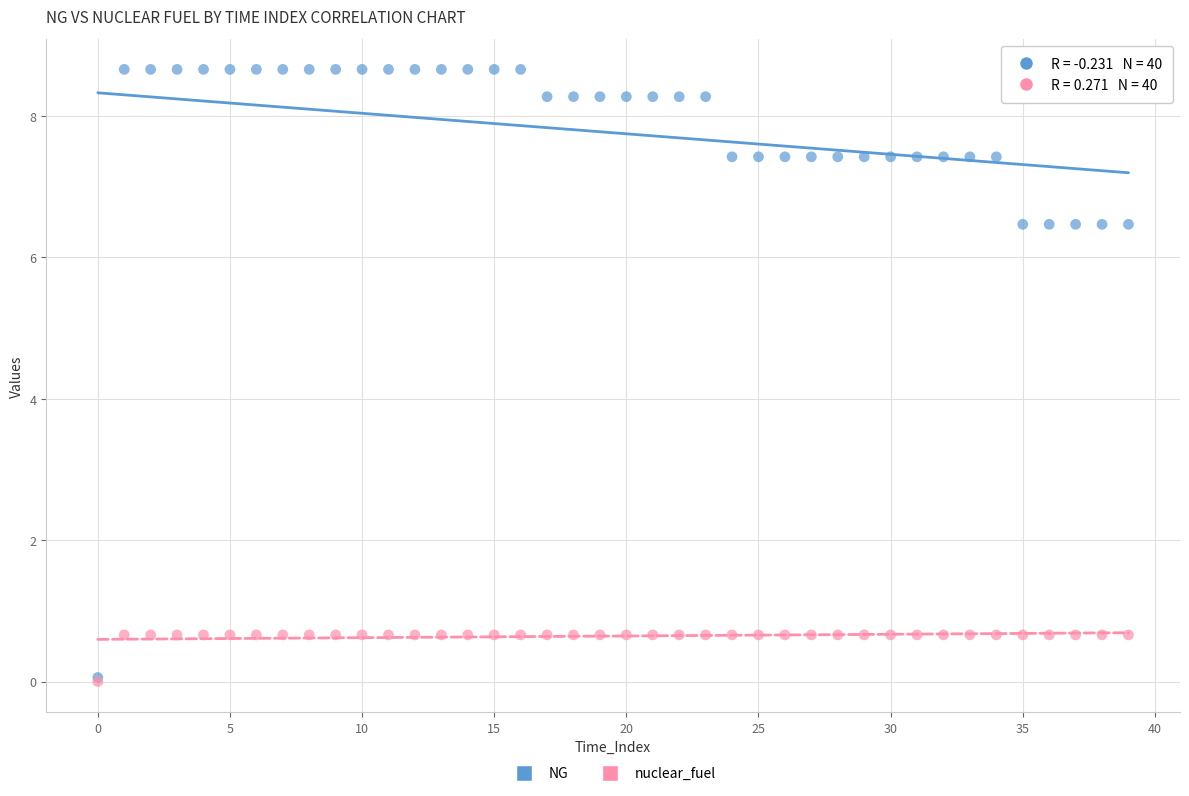

What are all the series names shown in the legend?

NG, nuclear_fuel